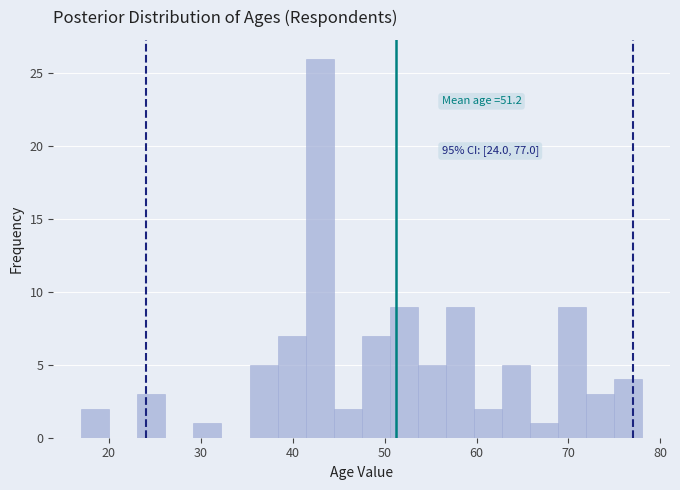

Read against the x-axis, roughly where is the centre of the tallest bar?

43